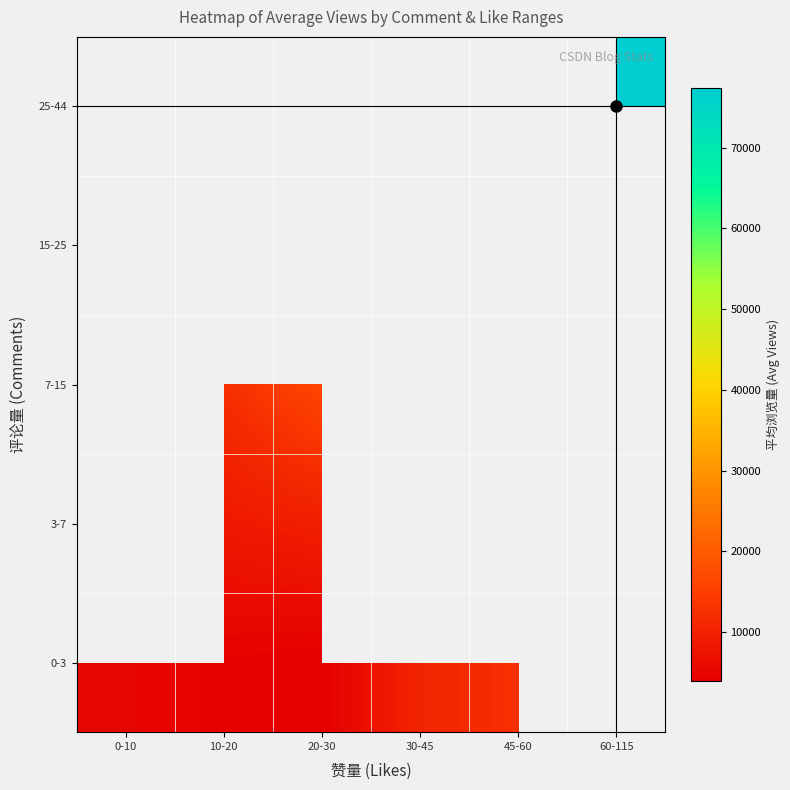

Count the number of data series in this chart.

5